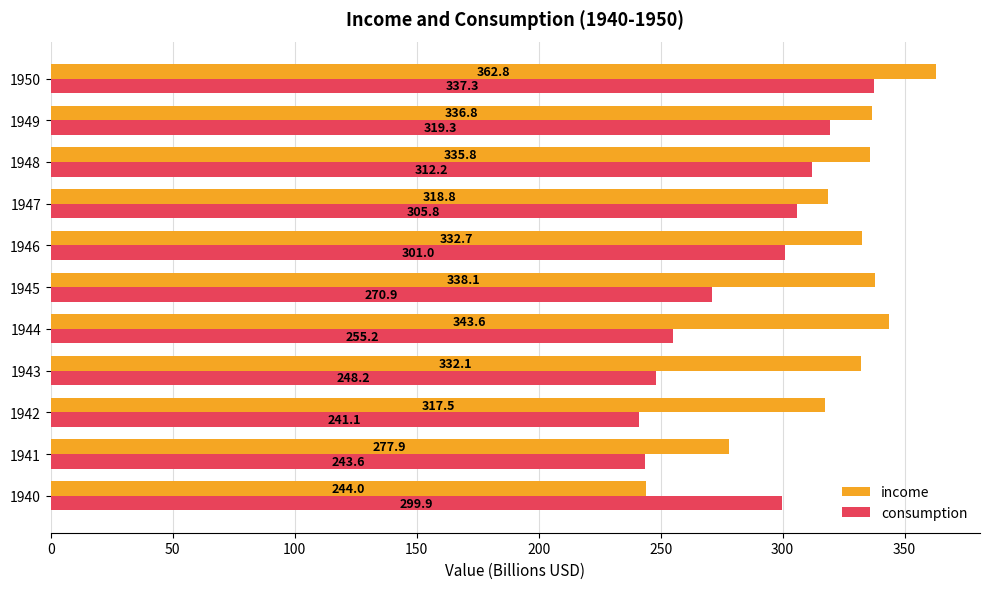

At how many categories does at least one series exceed 327?

7